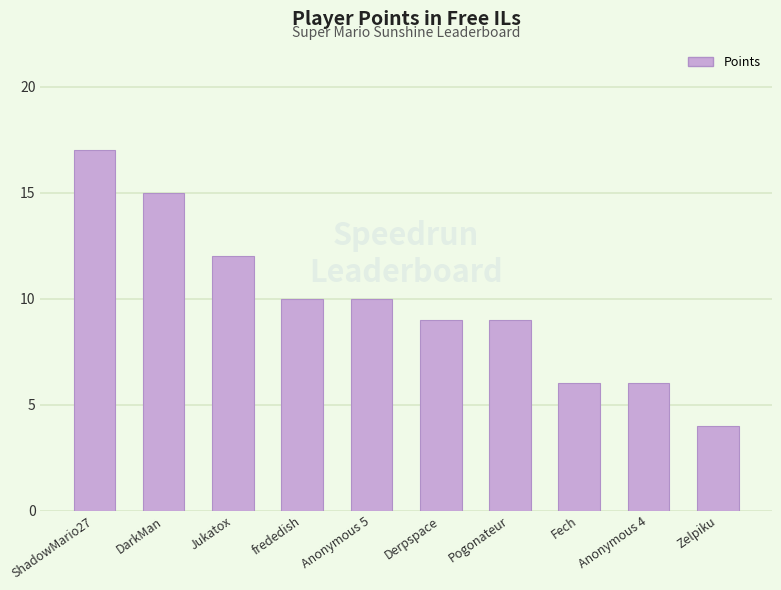

Reading right to left, what are all the values shown in this chart?

Zelpiku=4	Anonymous 4=6	Fech=6	Pogonateur=9	Derpspace=9	Anonymous 5=10	frededish=10	Jukatox=12	DarkMan=15	ShadowMario27=17